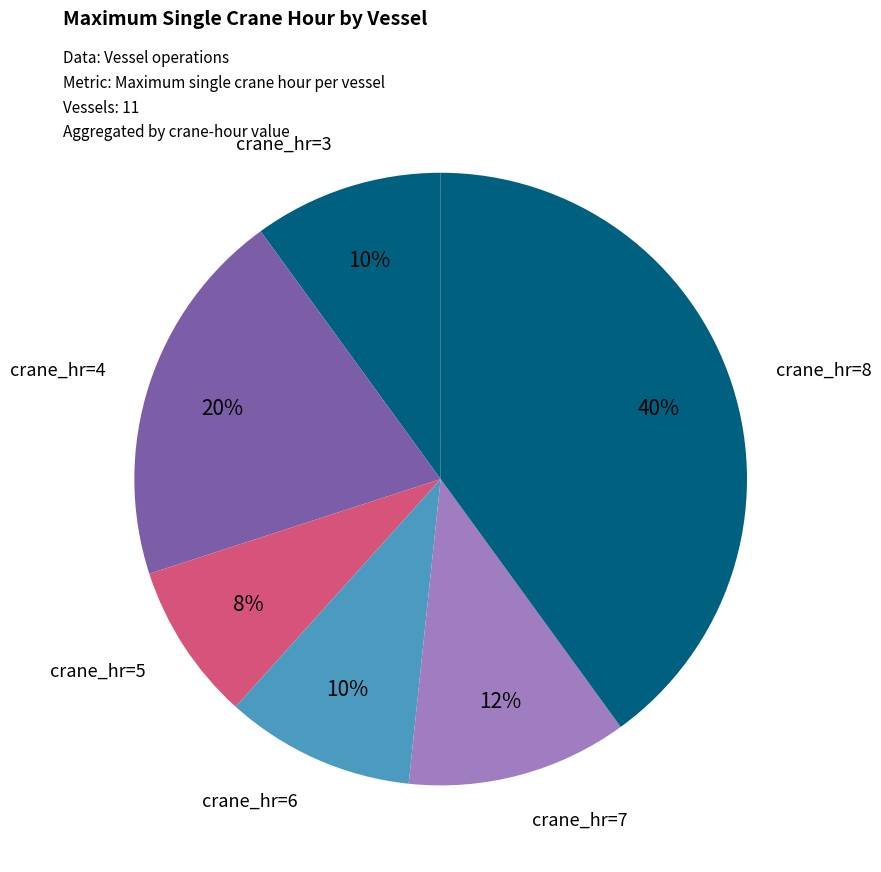

How many segments does this pie chart have?

6